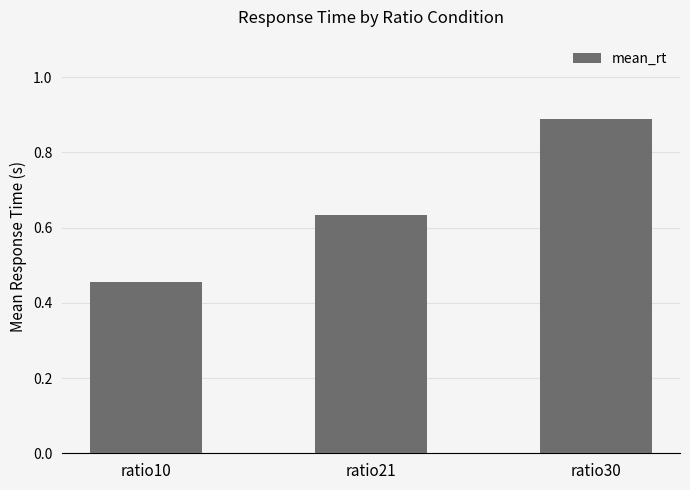

Which label corresponds to the largest value in the chart?

ratio30